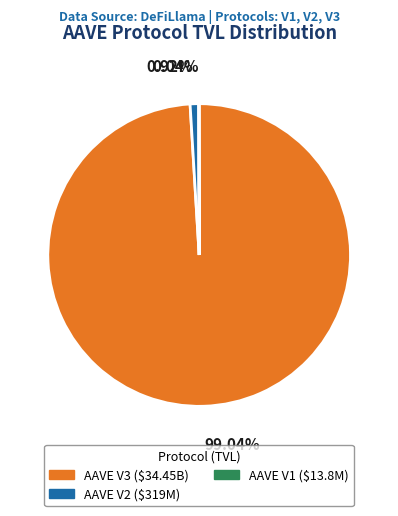

True or false: AAVE V3 accounts for 91% of the total.

False